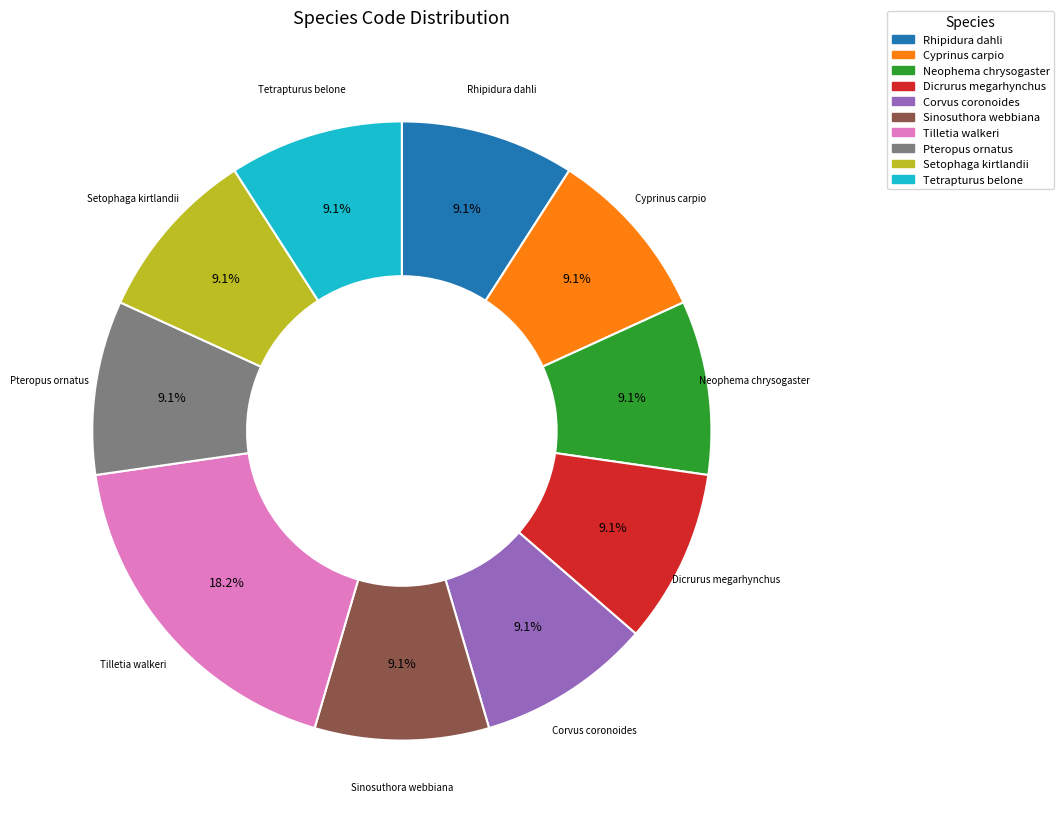

Does any single category account for the majority?

No